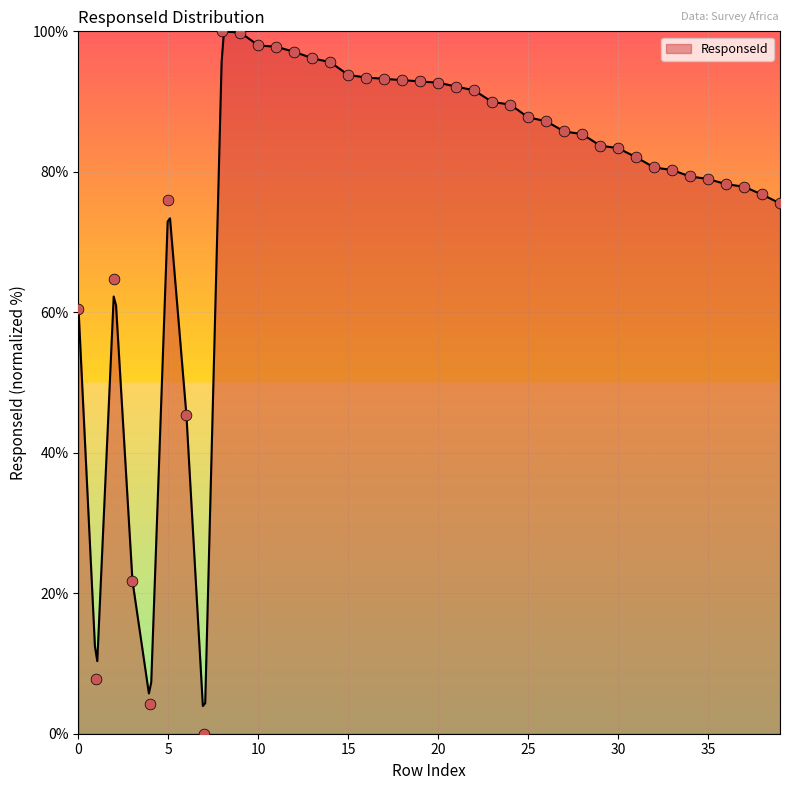

What is the change in value from 1 to 36?

+70.4